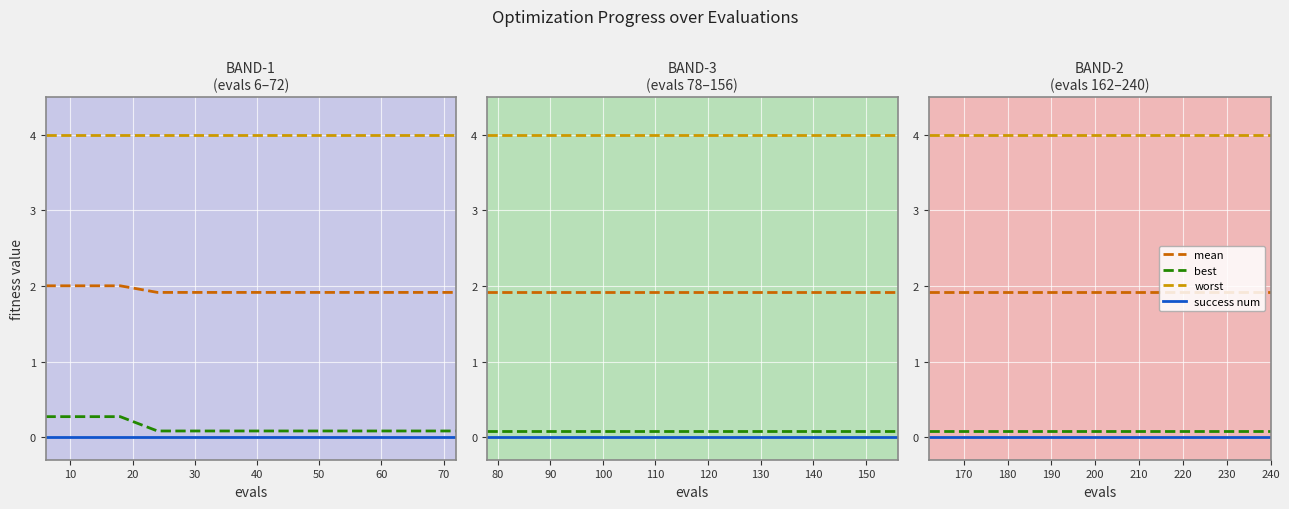

Which series has the largest range (max minus min)?

mean